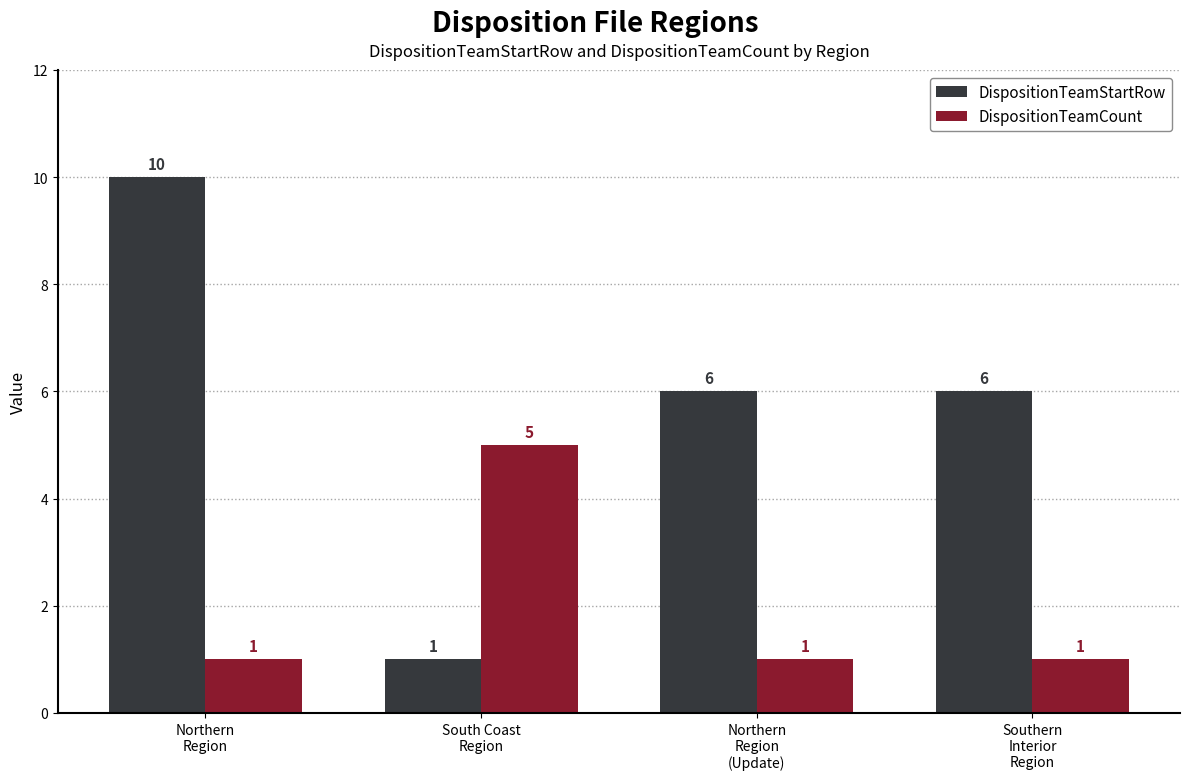

Which series has the largest total across all categories?

DispositionTeamStartRow